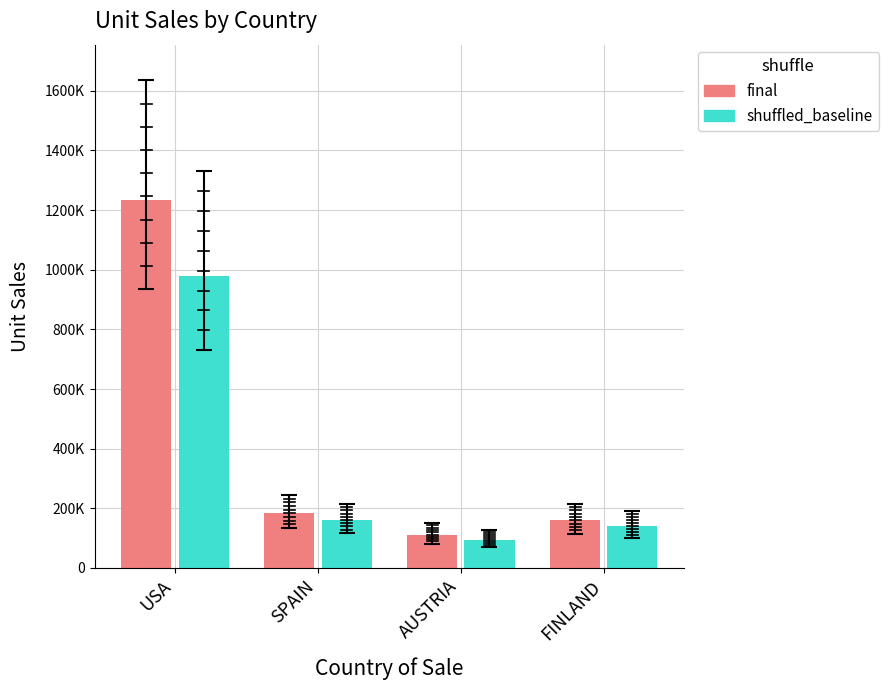

Rank the categories by final value from highest to lowest.

USA, SPAIN, FINLAND, AUSTRIA